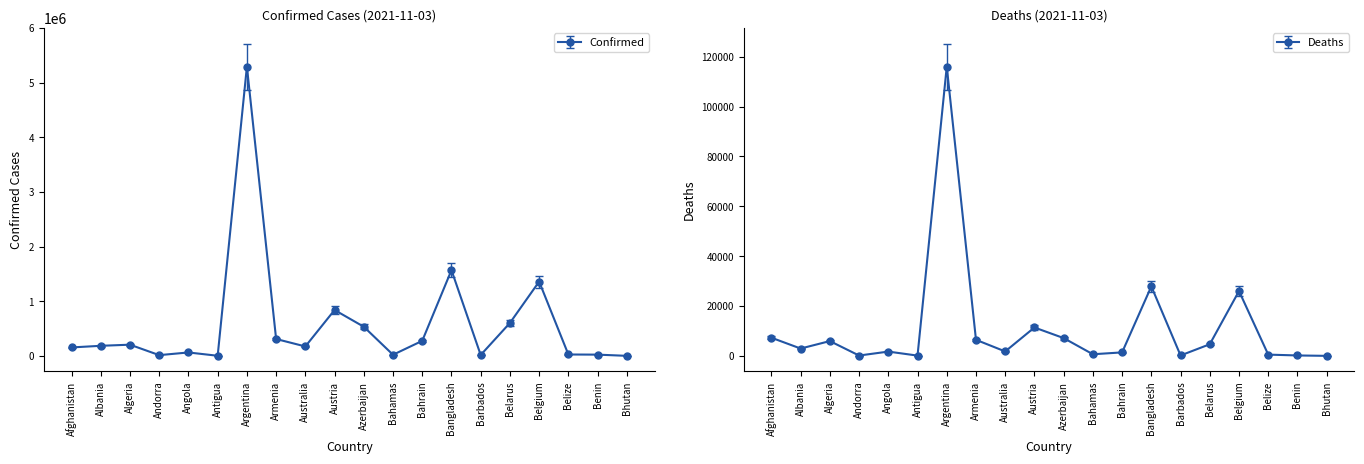

Which series has the largest total across all categories?

Confirmed